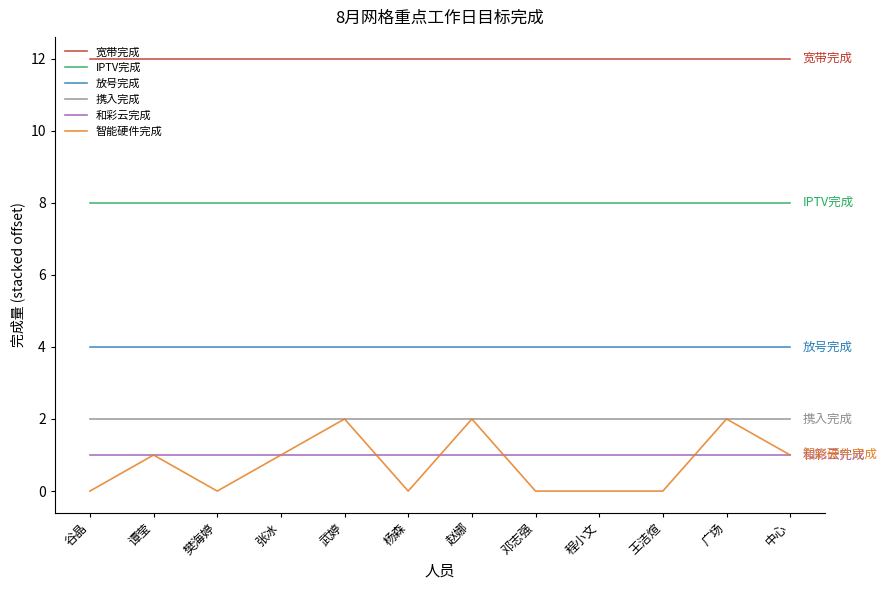

What is the spread (max minus min) of values at 邓志强?

12